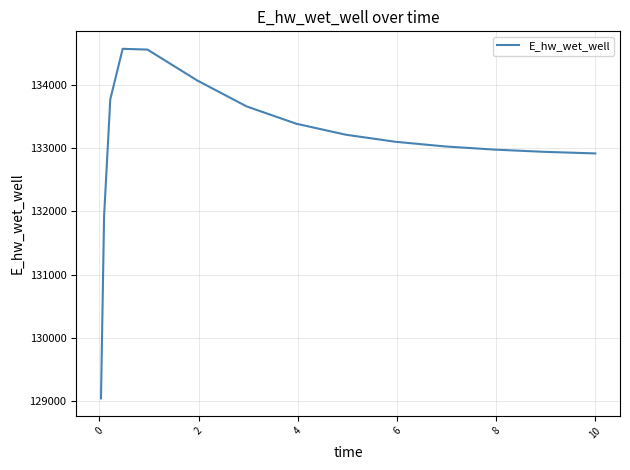

What is the average value?

133069.7